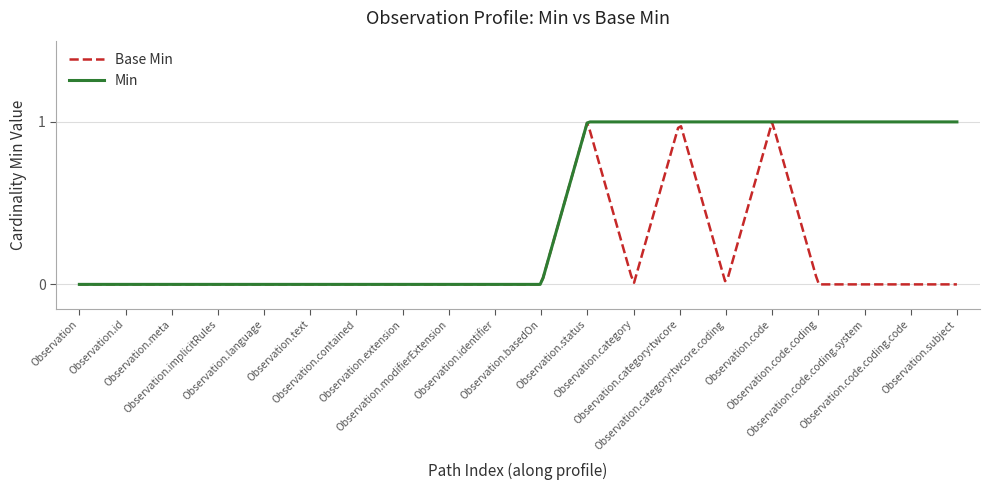

Rank the series by their average value, from highest to lowest.

Min, Base Min